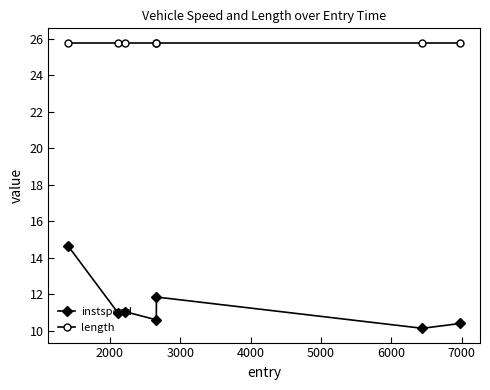

What is the value of the instspeed point at the 4th from the left?

10.6